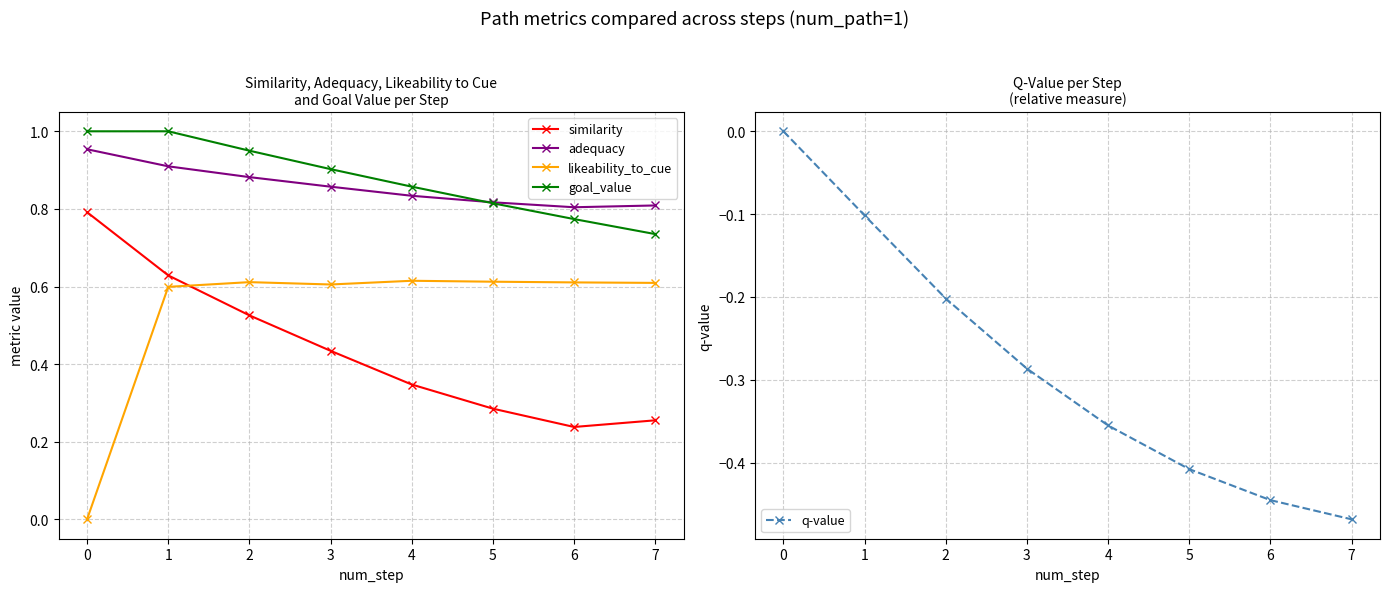

True or false: goal_value has more than 2 points higher than both neighbors.

False